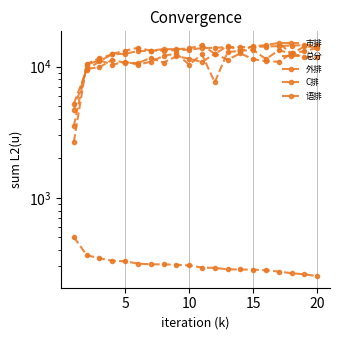

True or false: 语排 and C排 cross at least once.

True